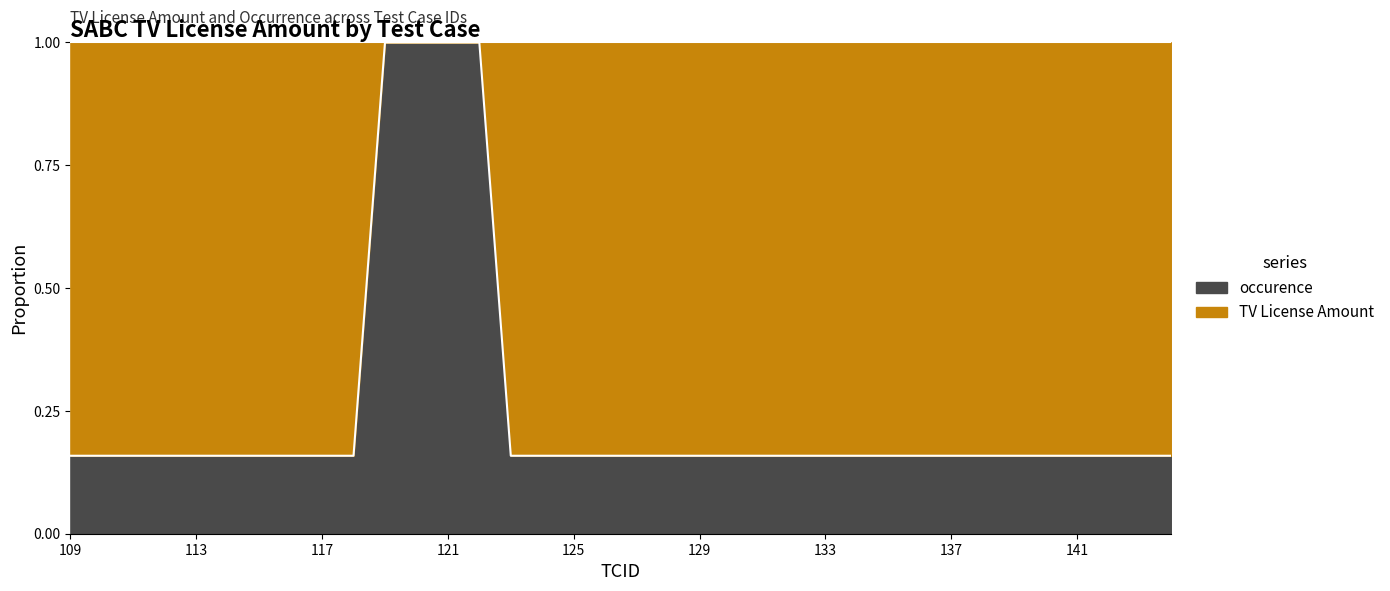

What is the sum of the values at 135 and 144?

0.3